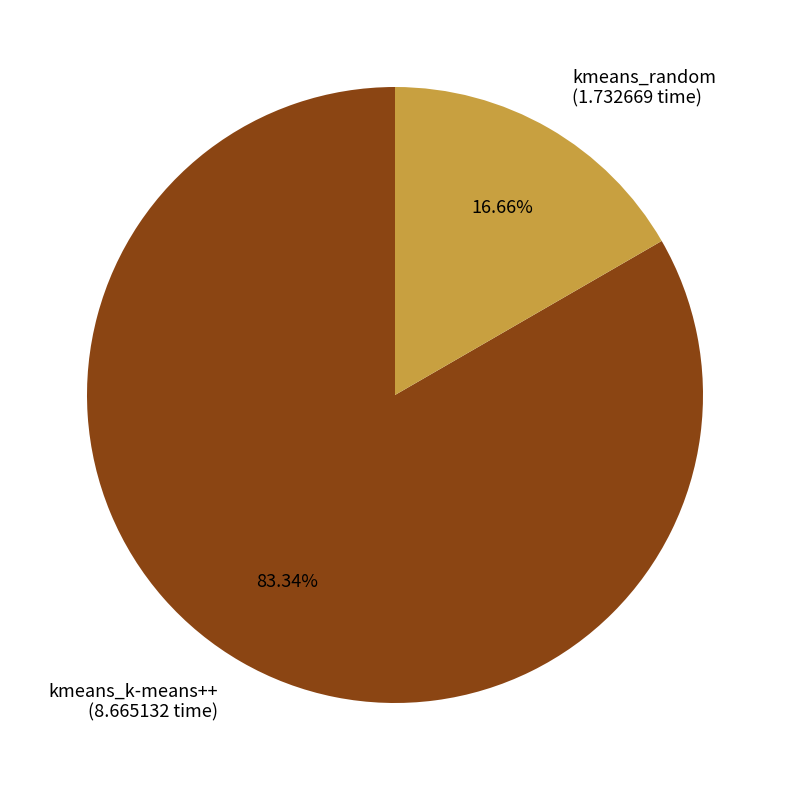

What percentage is the kmeans_k-means++ slice, to the nearest percent?

83%